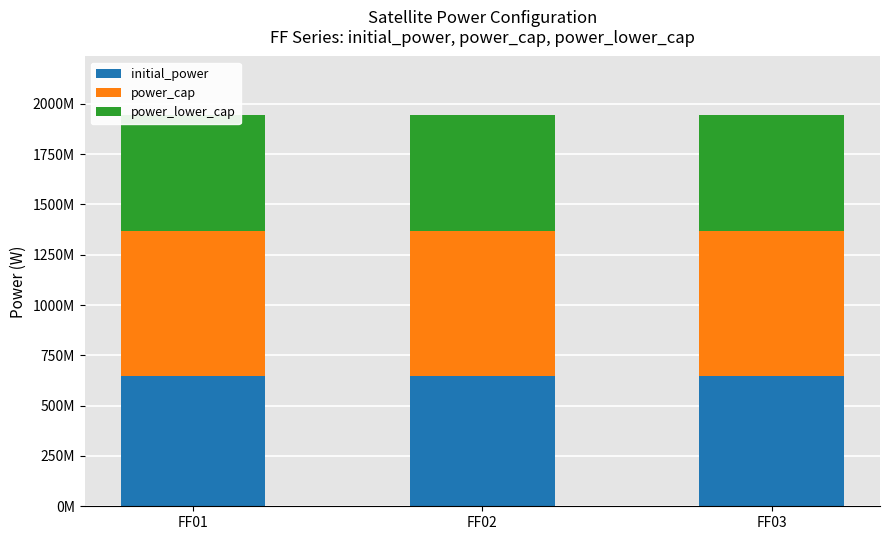

What is the difference between the highest and lowest values at FF01?

144000000